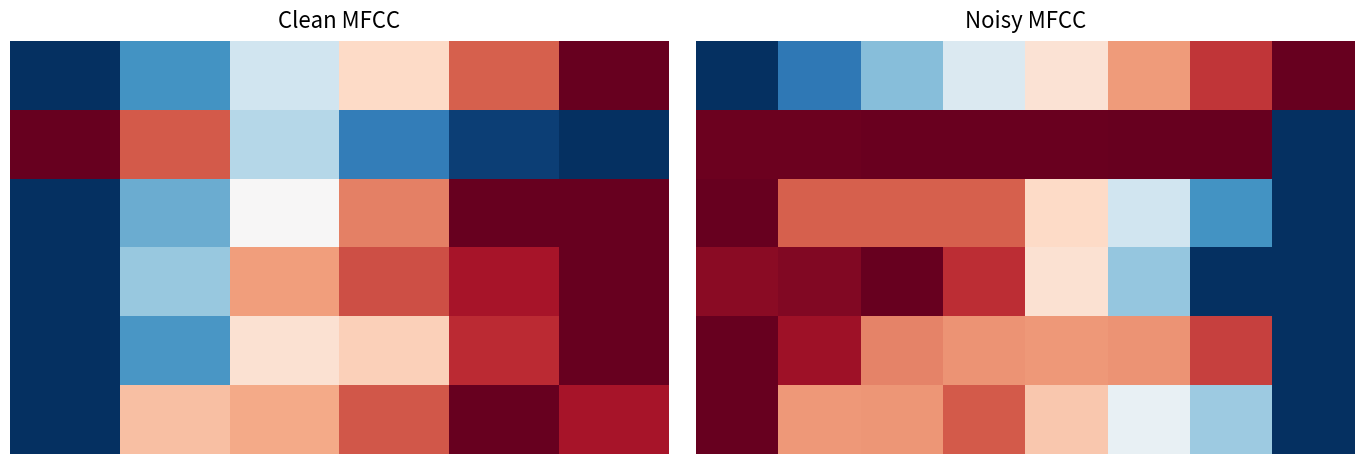

What is the difference between the highest and lowest values at 7?

1.0